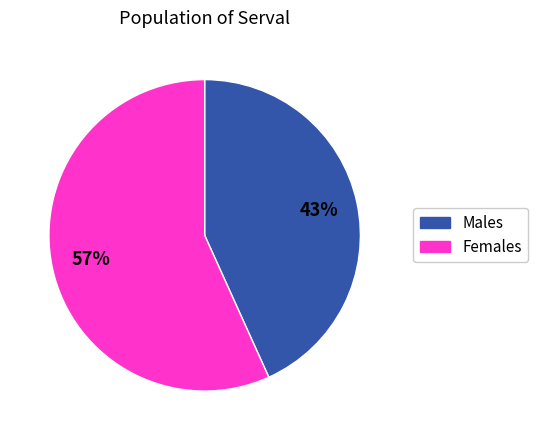

How many slices are in this pie chart?

2